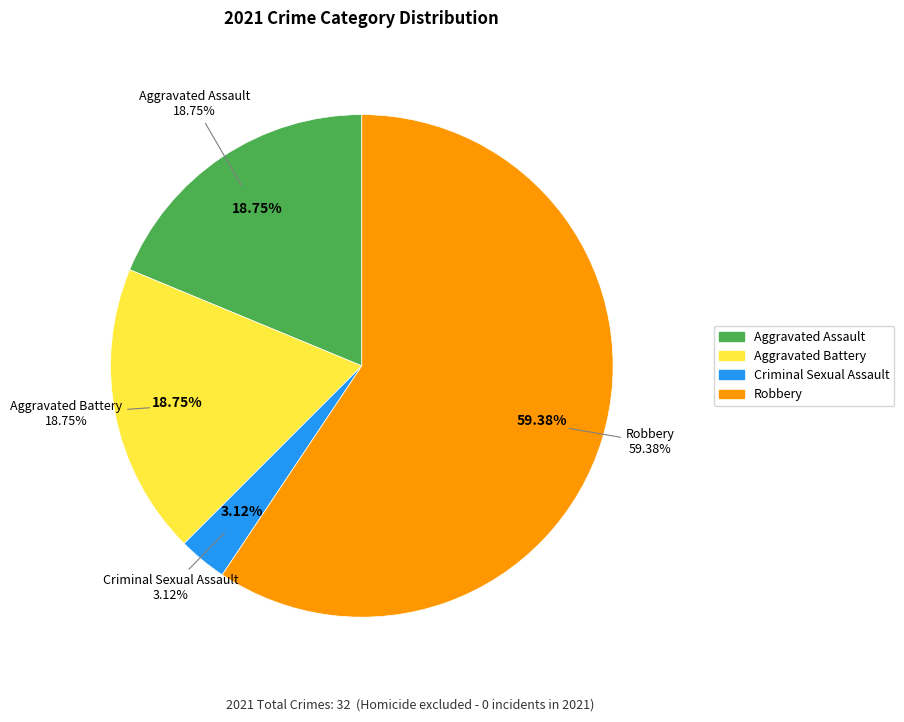

How many slices are in this pie chart?

4